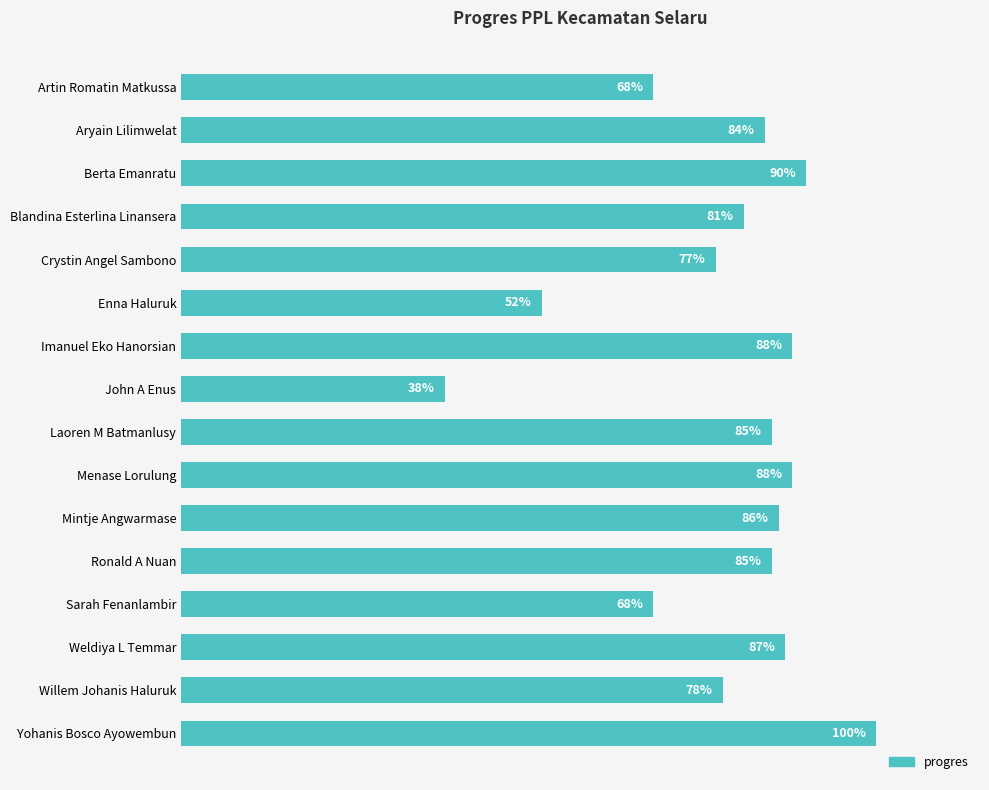

At which category does the chart reach its minimum across all series?

John A Enus